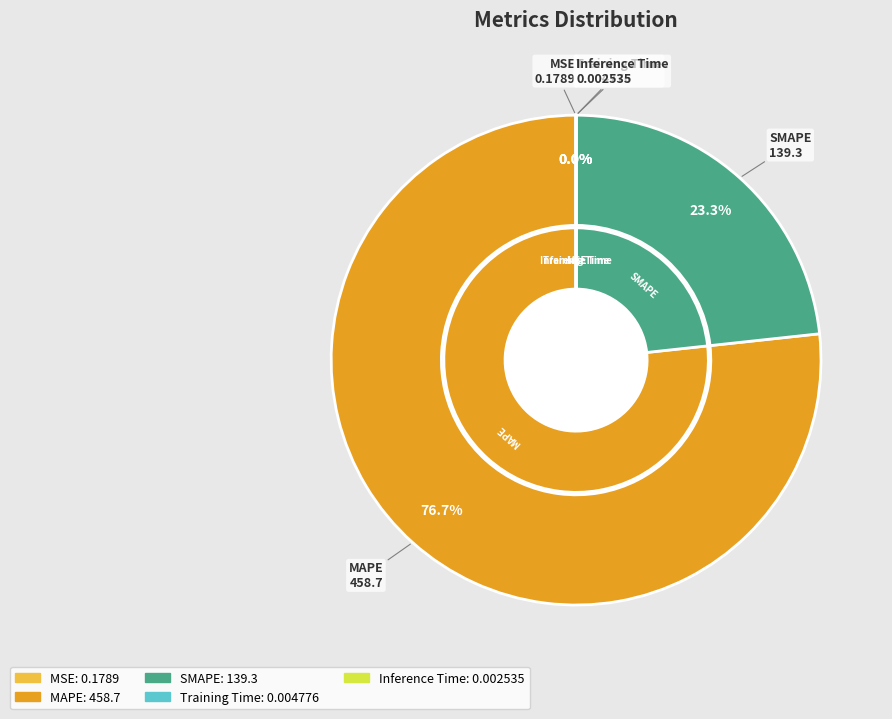

What is the change in value from MSE to Inference Time?

-0.2